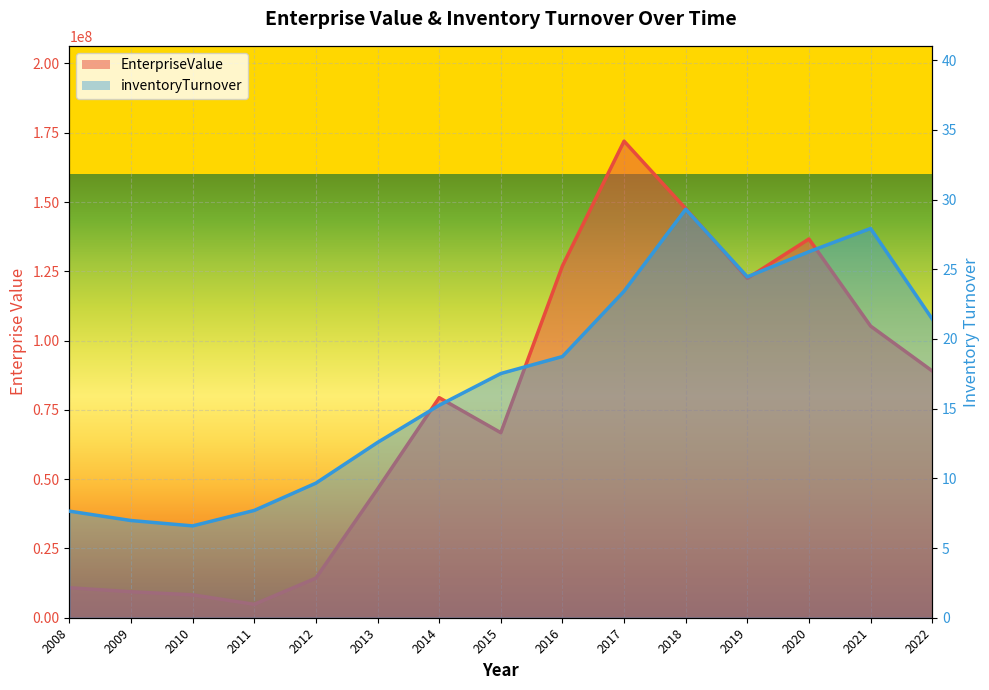

What is the sum of all EnterpriseValue values?

1140236961.2